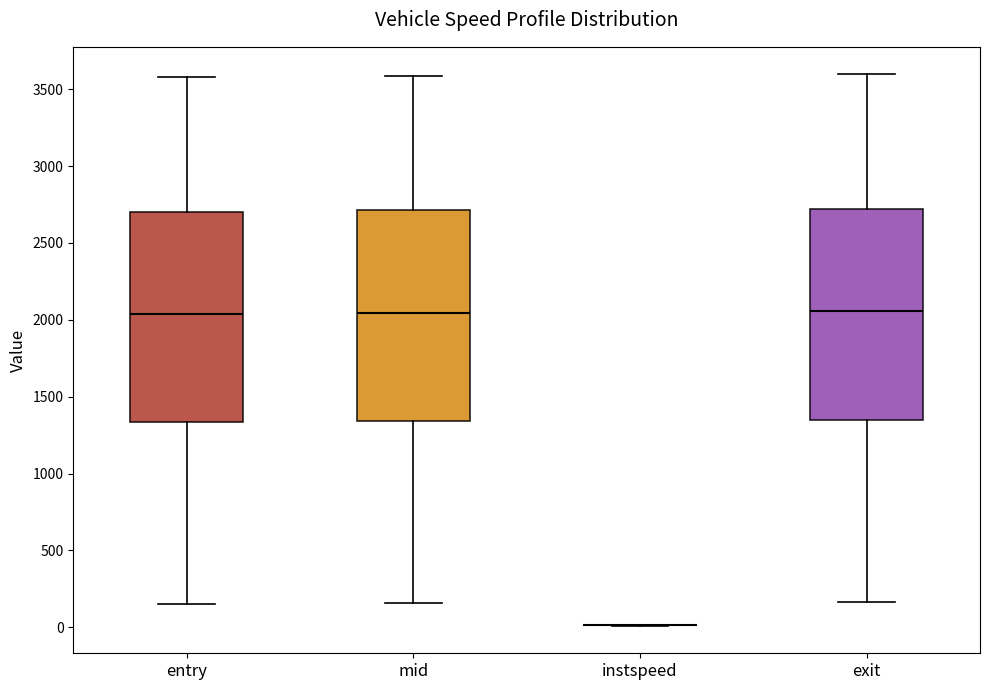

Reading left to right, transcribe this box plot: for each box, give where its median line is, the range the box spans, and where its two whiskers end, as read against the y-axis. The values are not printed on the chart, so give them approximately, as read against the axis.

entry: median 2050, box 1350 to 2700, whiskers 150 to 3600
mid: median 2050, box 1350 to 2700, whiskers 150 to 3600
instspeed: box collapsed to a line at 0, whiskers 0 to 0
exit: median 2050, box 1350 to 2700, whiskers 150 to 3600